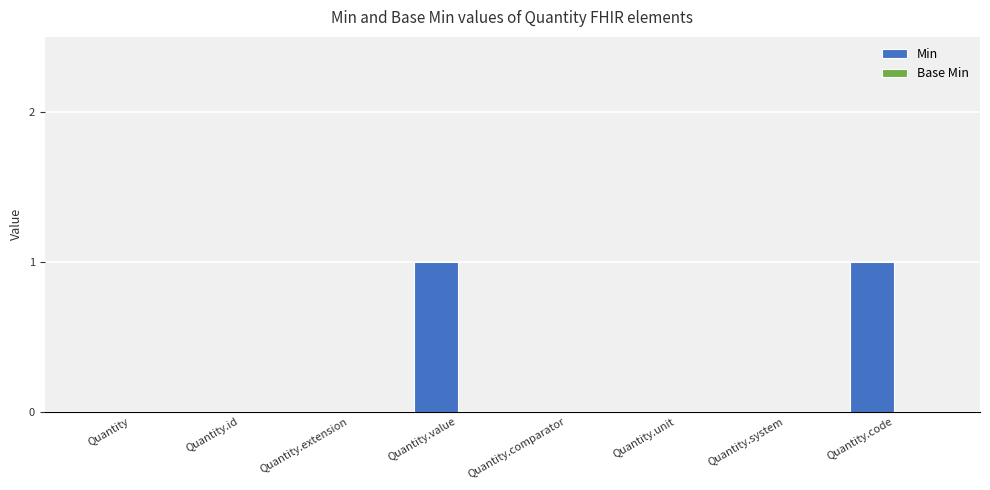

Are the bars horizontal?

No